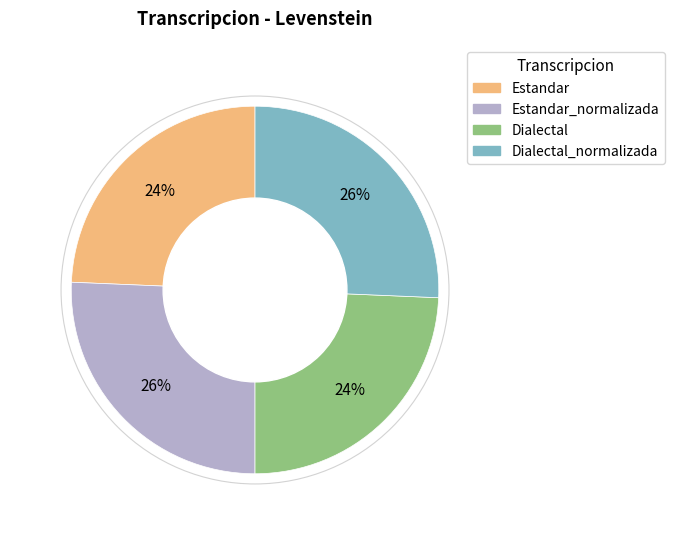

To the nearest percent, what is the average slice percentage?

25%